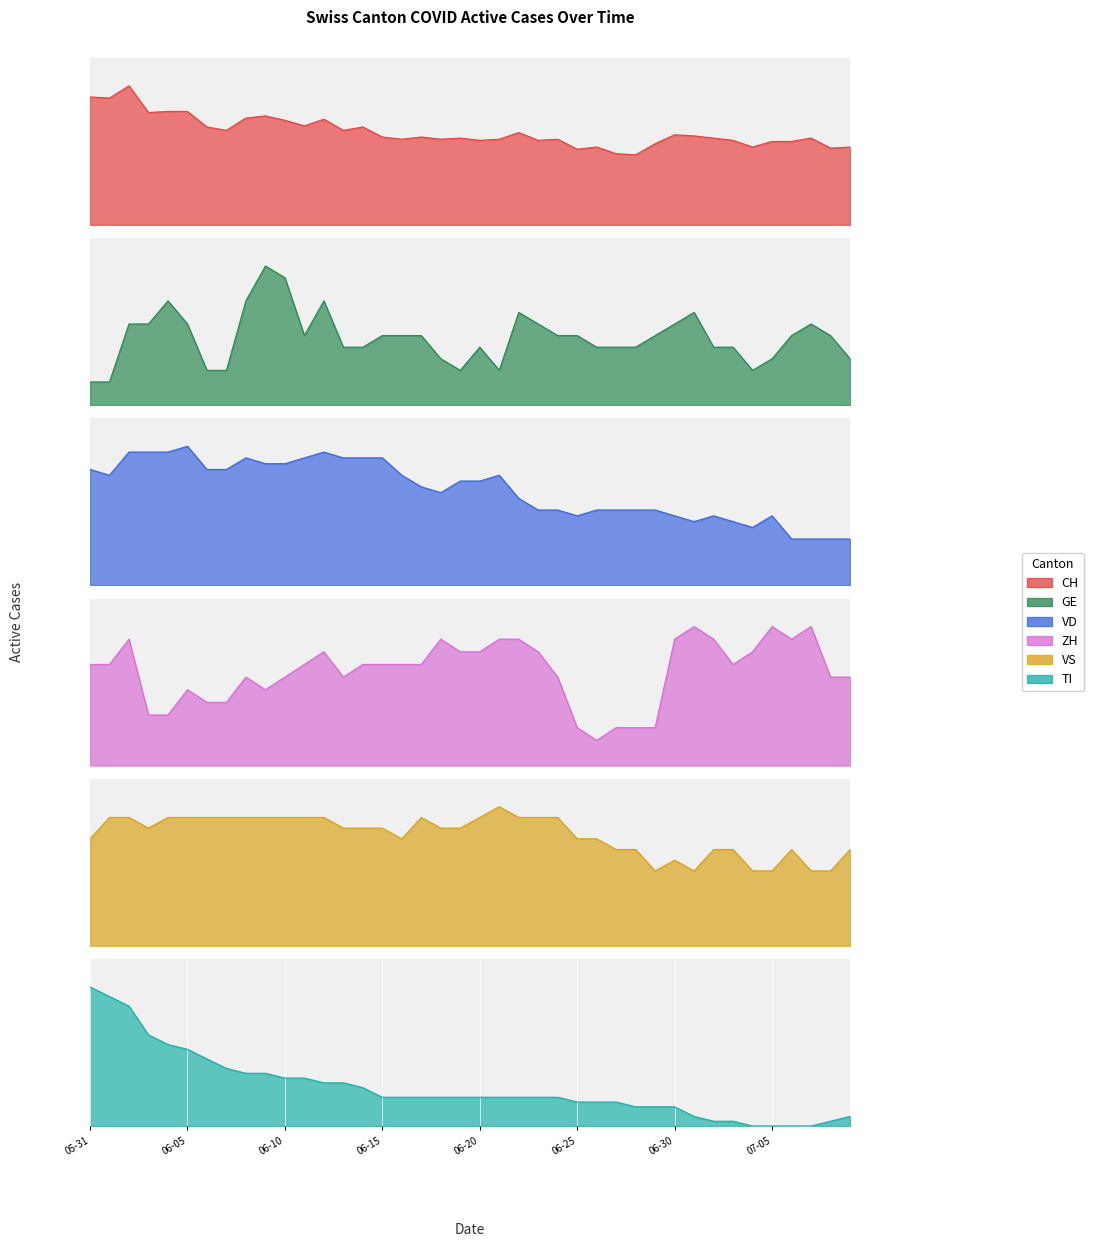

Which category has the lowest value in the CH_line series?

28